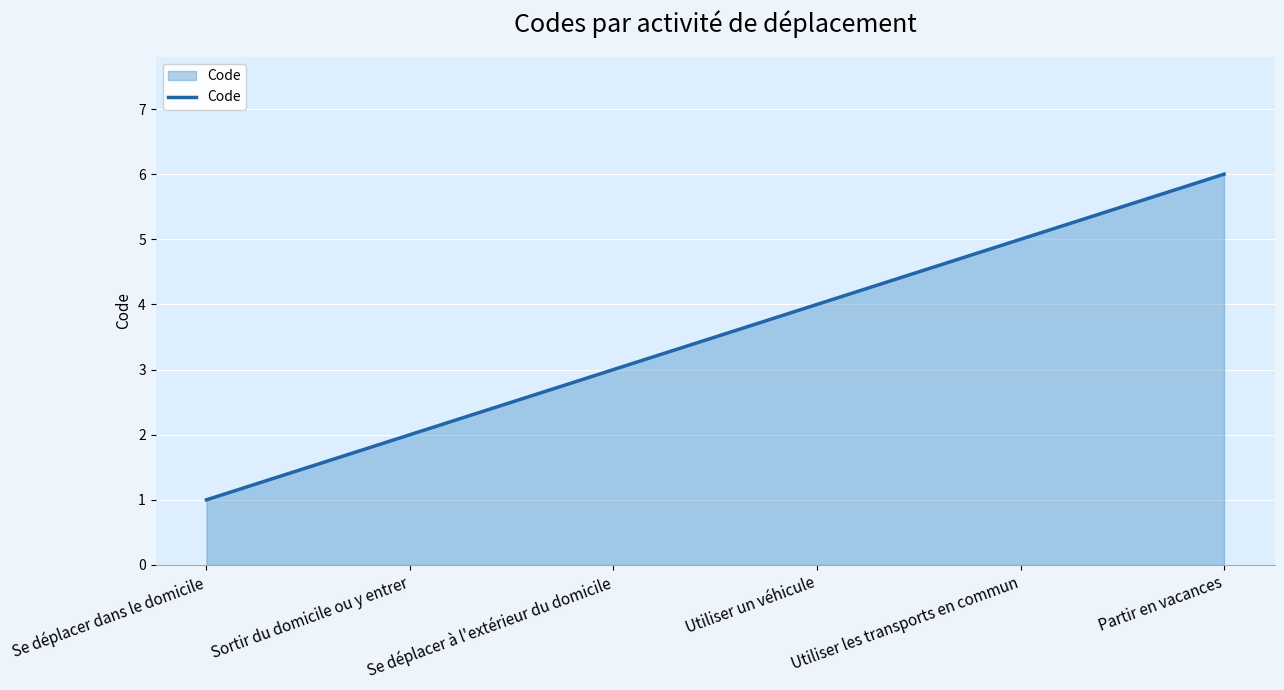

Count the number of categories in the chart.

6